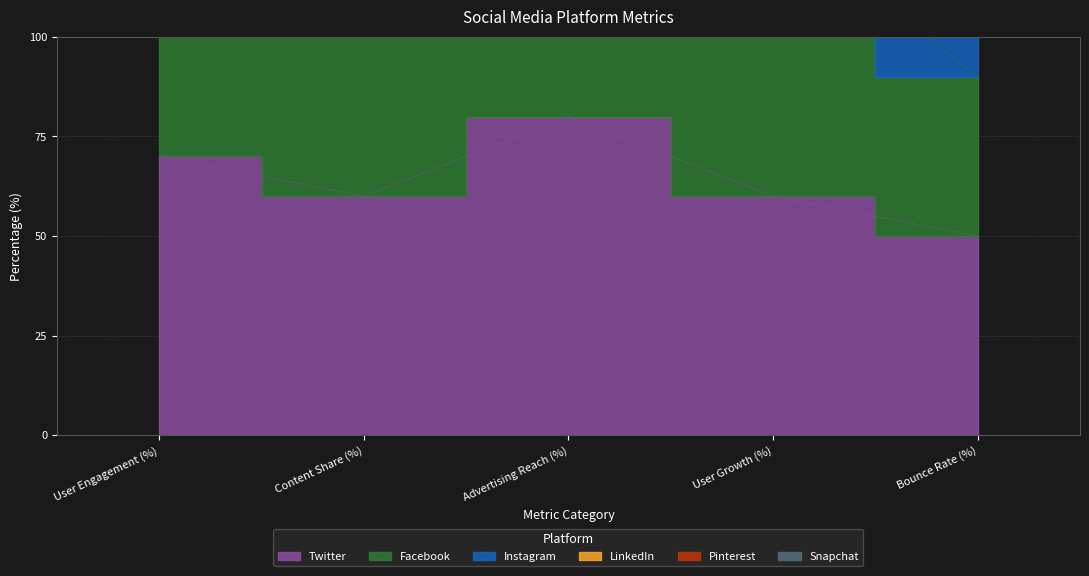

True or false: Facebook and Pinterest cross at least once.

False